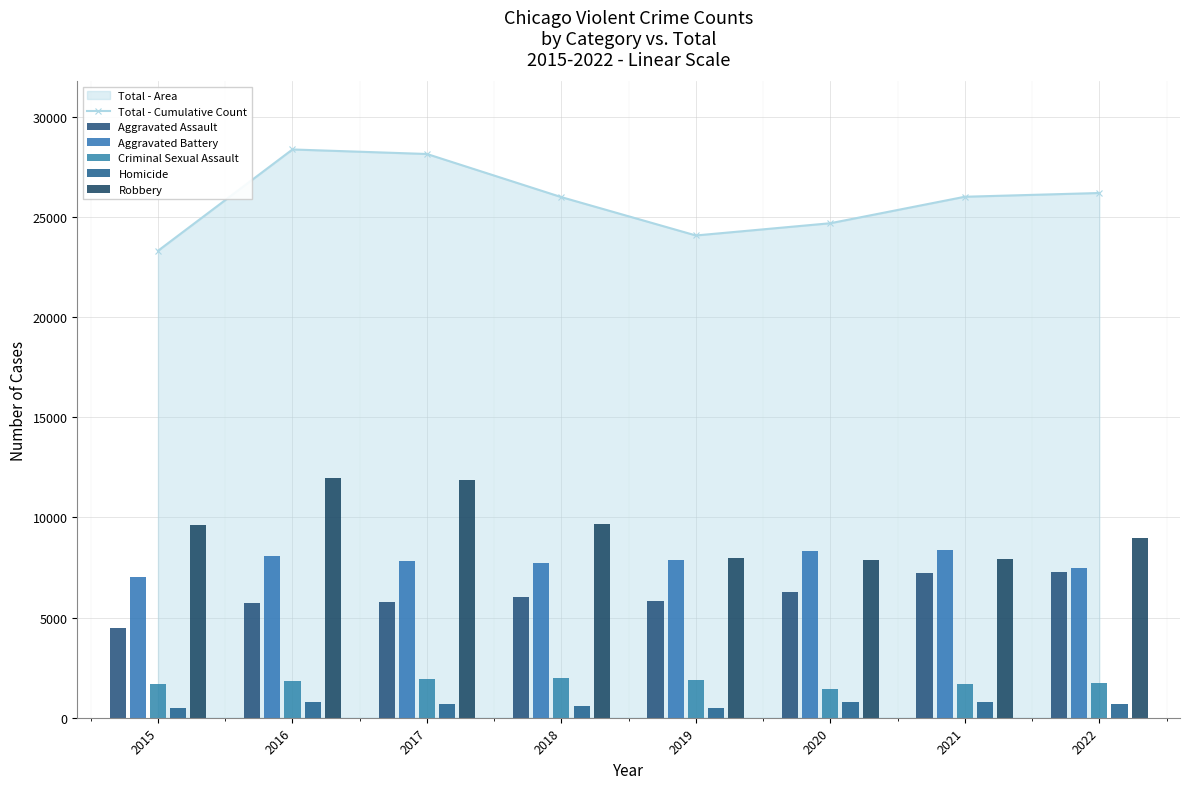

What is the value of the Aggravated Assault bar at the 3rd from the left?

5793